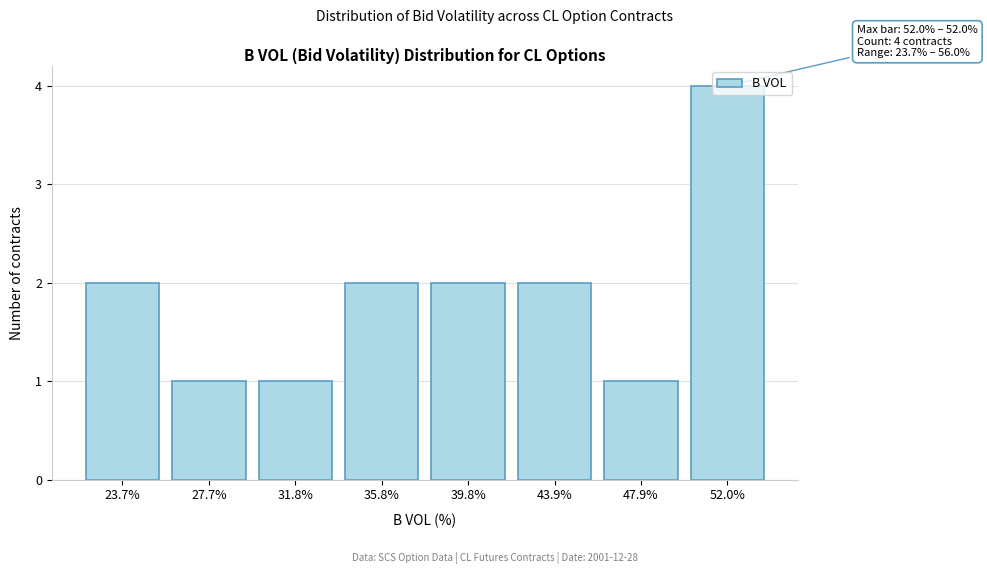

What is the value of the 3rd bar from the left?

1